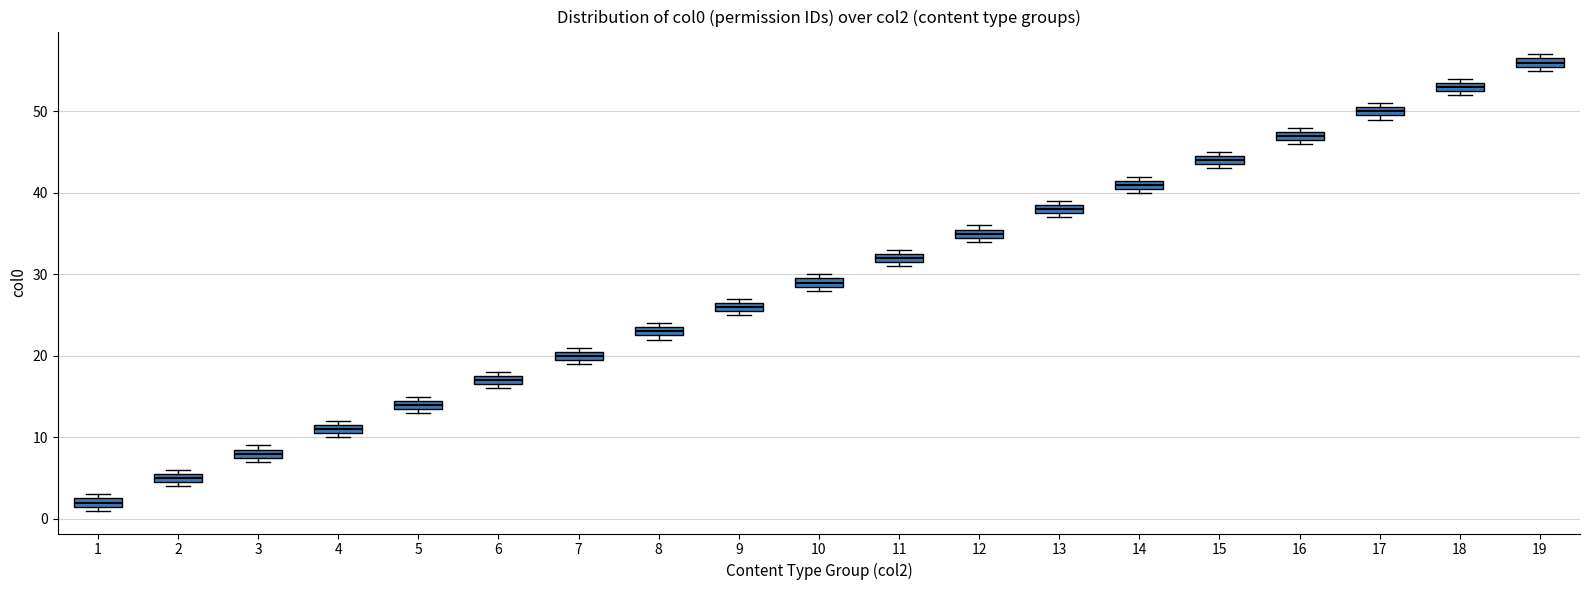

Which box's median line is the highest?

19